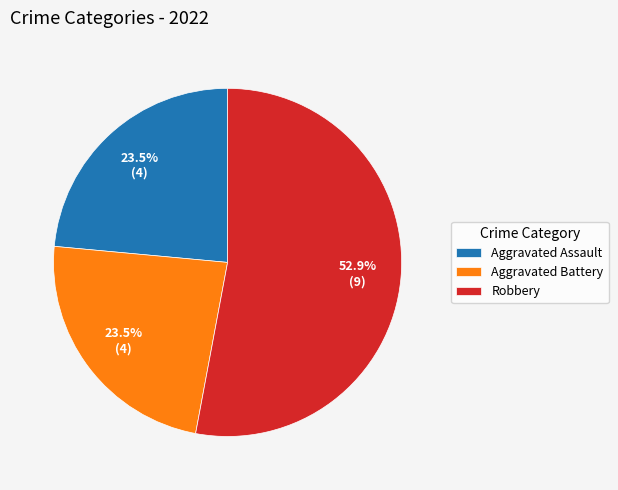

Count the number of slices in the pie.

3